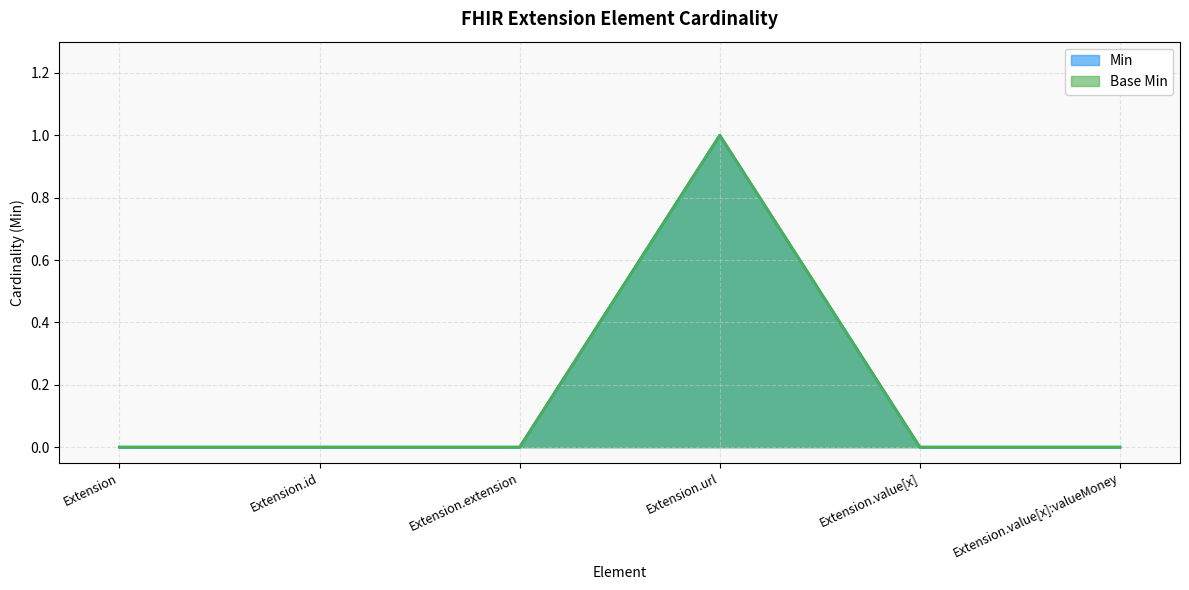

Which series has the widest spread of values?

Min